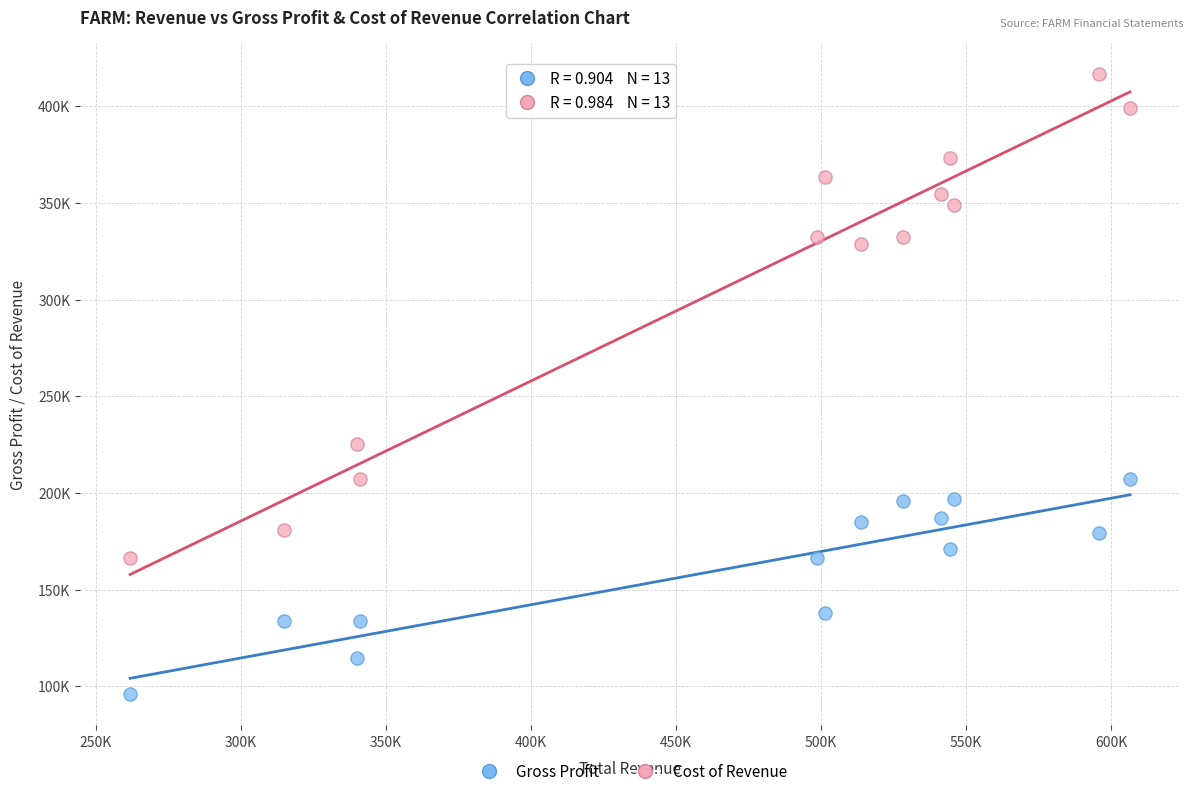

Which series contains the highest Y value?

Cost of Revenue